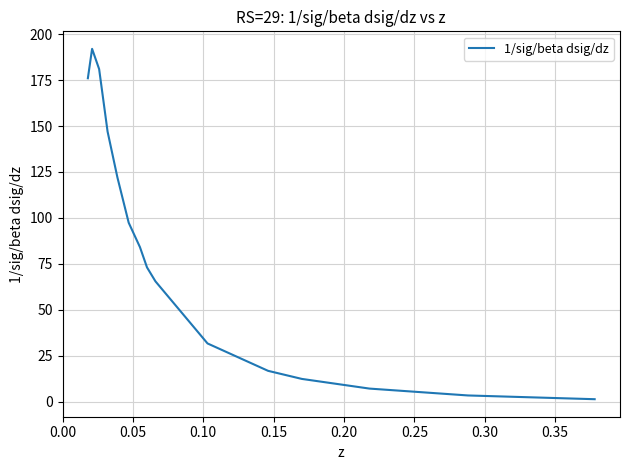

Reading right to left, extract all data points from this chart.

1.4	3.4	7.1	12.4	16.8	31.7	65.5	73.1	84.1	97.4	122.0	147.0	181.0	192.0	176.0